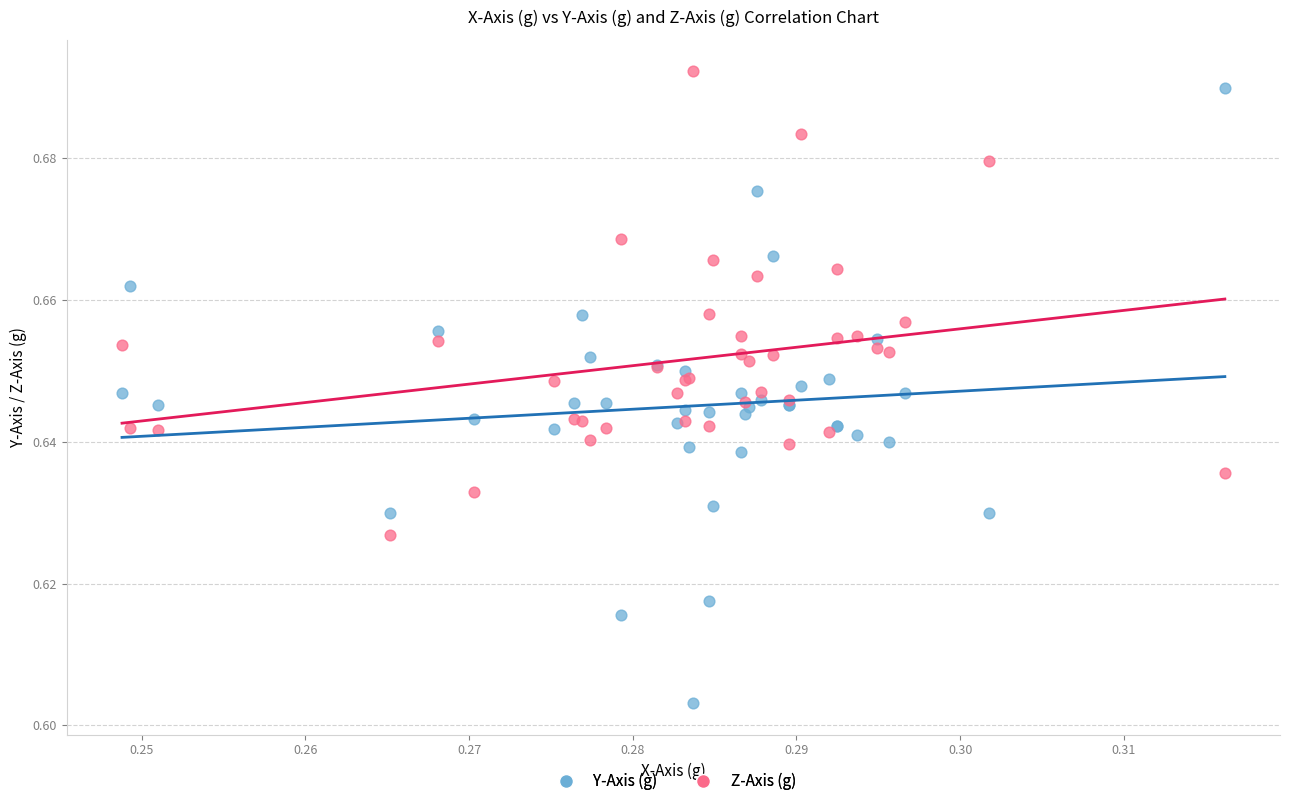

Which series contains the highest Y value?

Z-Axis (g)